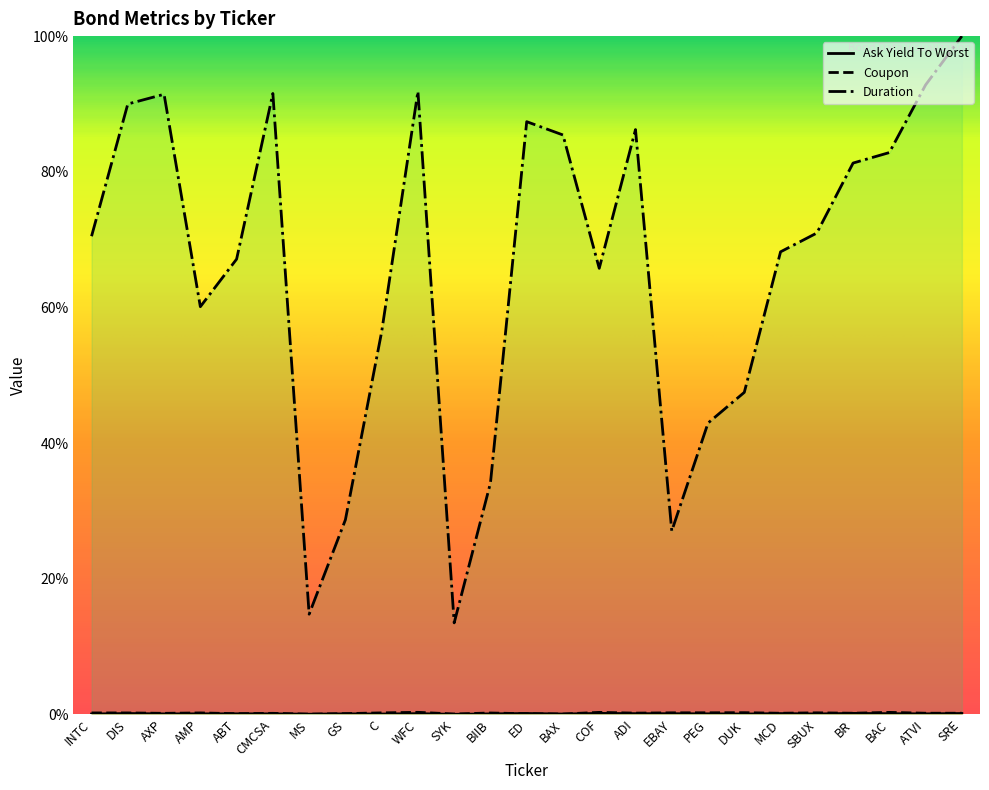

Which category has the highest value across all series?

SRE